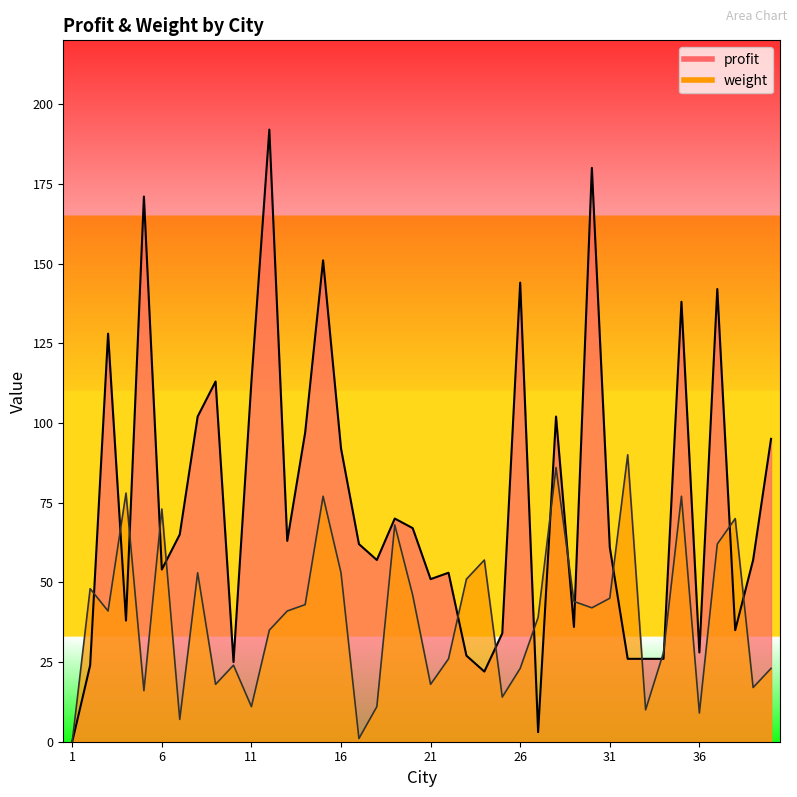

Rank the series by their average value, from lowest to highest.

weight, profit